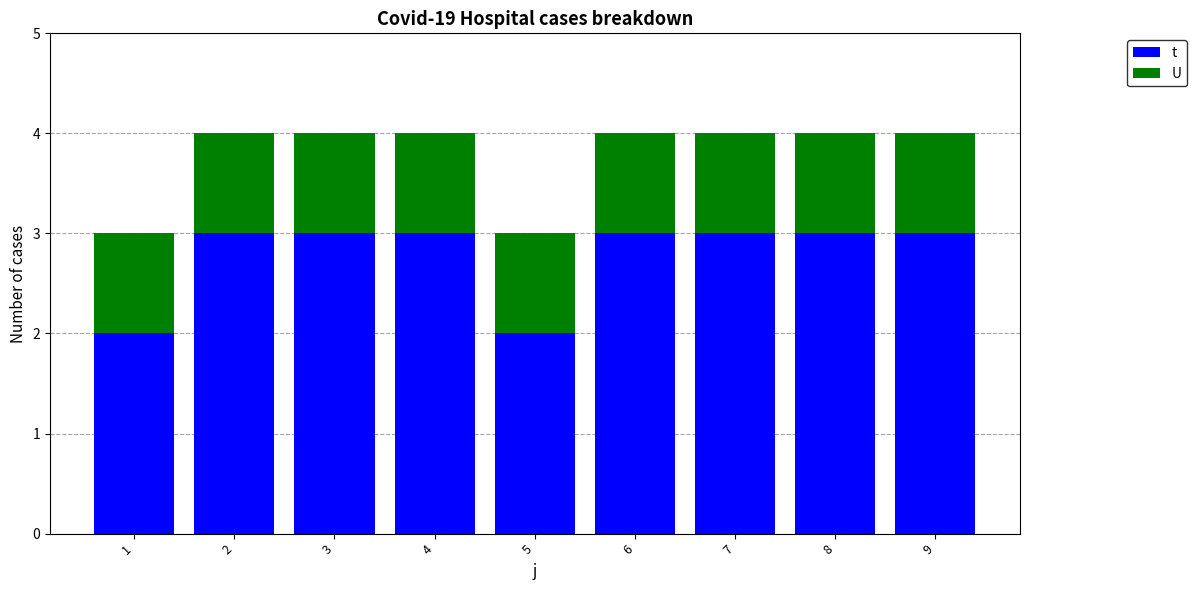

What is the sum of all t values?

25